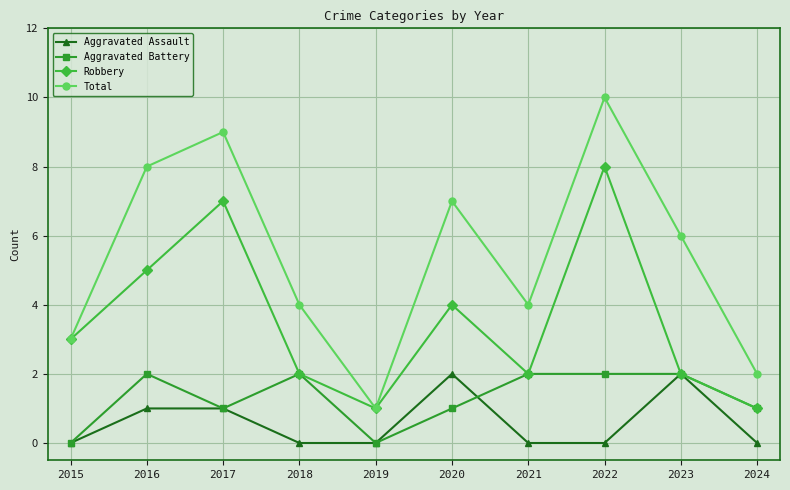

What are all the series names shown in the legend?

Aggravated Assault, Aggravated Battery, Robbery, Total